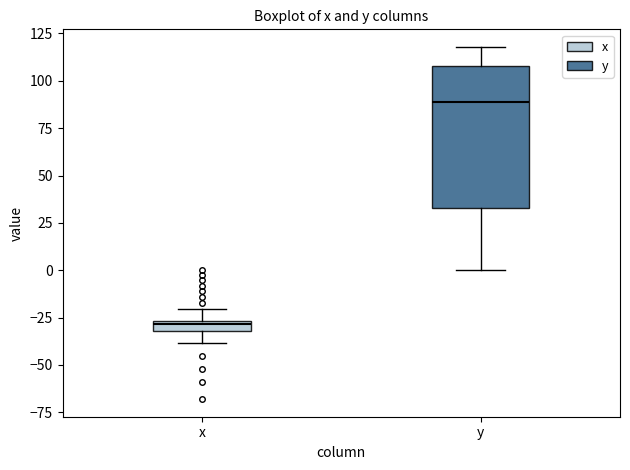

Where does the median line of the box for y sit on the y-axis? The values are not printed on the chart, so give them approximately, as read against the axis.

90